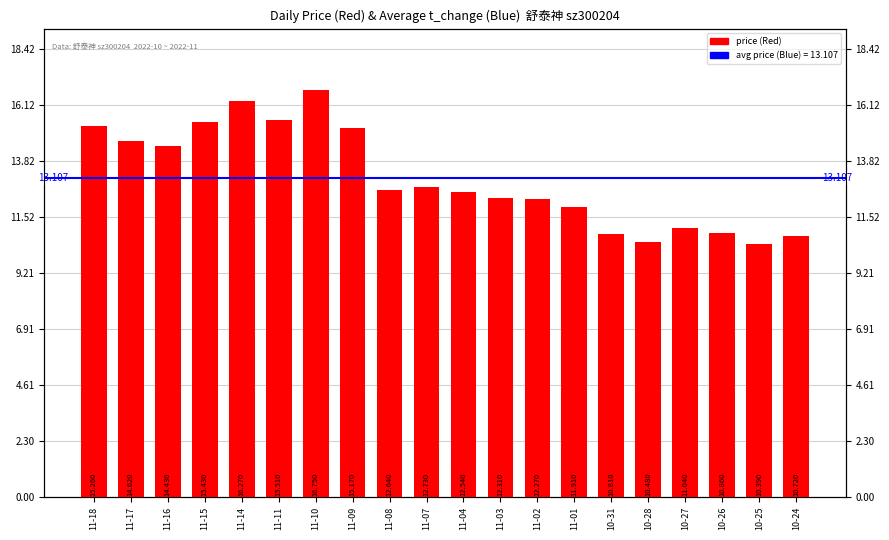

What is the sum of all values?

262.1